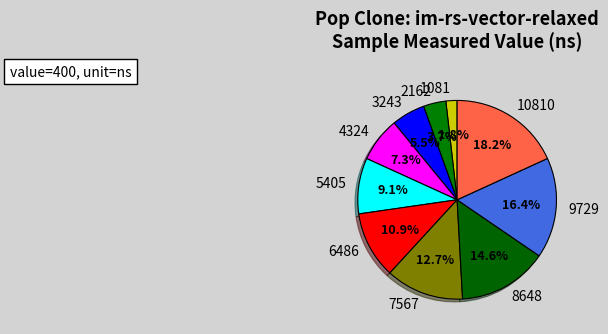

What percentage is NOT represented by 7567?

87.3%